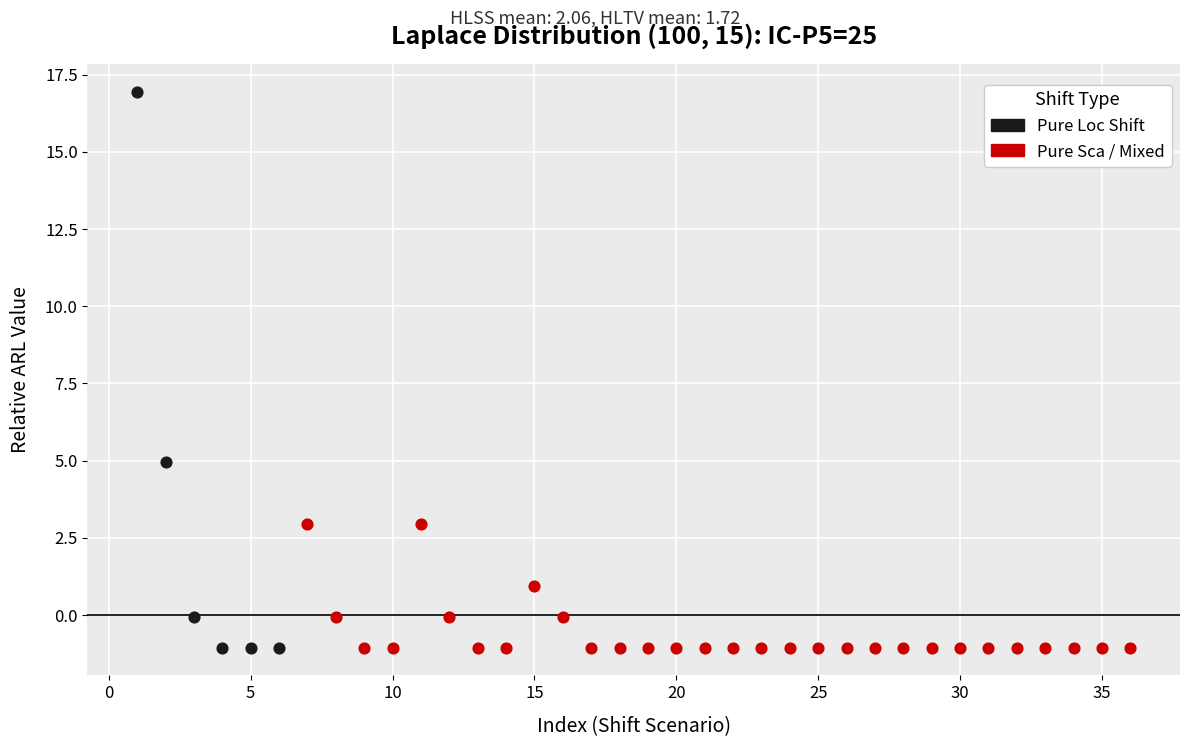

Which series has the widest spread of Y values?

Pure Loc Shift